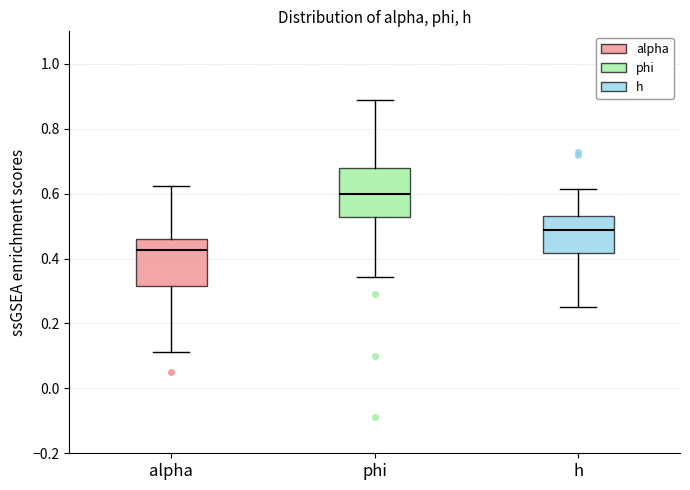

Reading left to right, read every box against the y-axis: the position of its median line, the range the box covers, and the ends of its whiskers. The values are not printed on the chart, so give them approximately, as read against the axis.

alpha: median 0.42, box 0.32 to 0.46, whiskers 0.12 to 0.62
phi: median 0.60, box 0.52 to 0.68, whiskers 0.34 to 0.88
h: median 0.48, box 0.42 to 0.54, whiskers 0.26 to 0.62